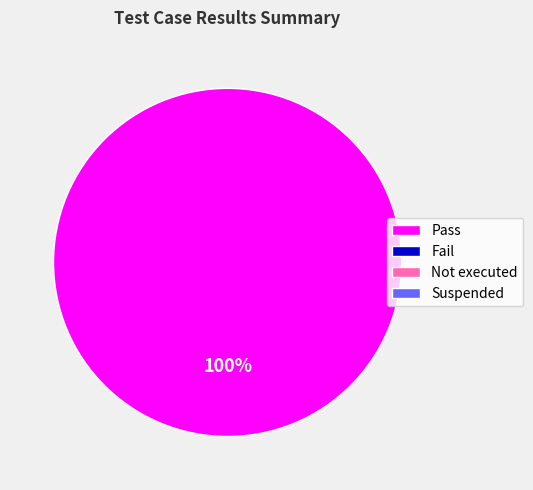

Does any single category account for the majority?

Yes